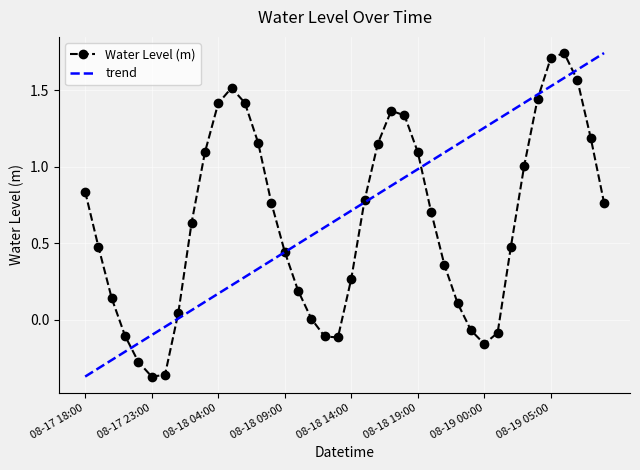

How many points are lower than both their immediate neighbors (excluding endpoints)?

3